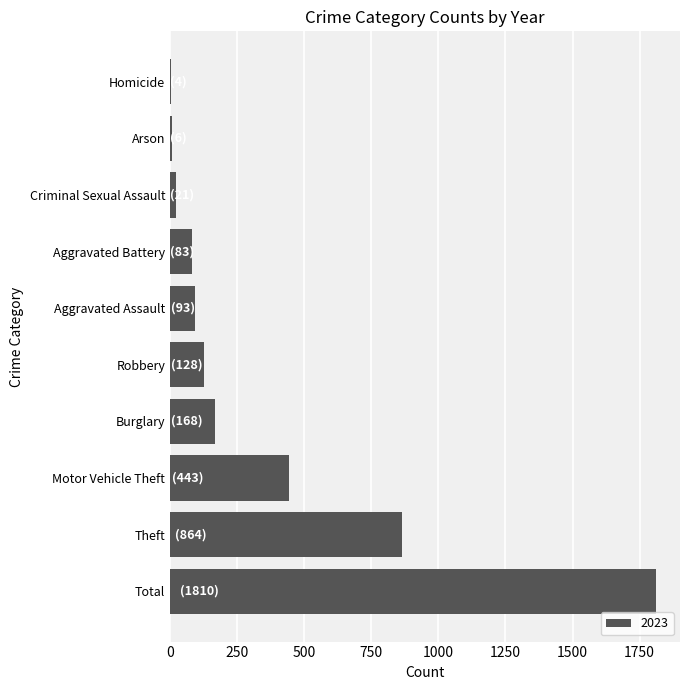

Is it true that the value at Total is 1810?

True